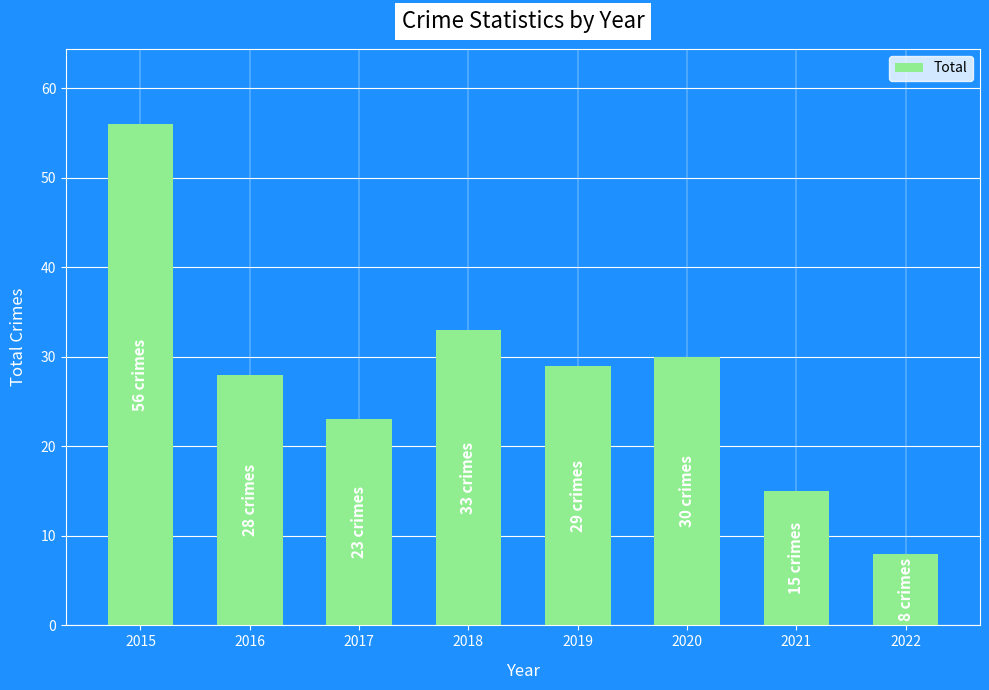

Rank the categories by value from lowest to highest.

2022, 2021, 2017, 2016, 2019, 2020, 2018, 2015